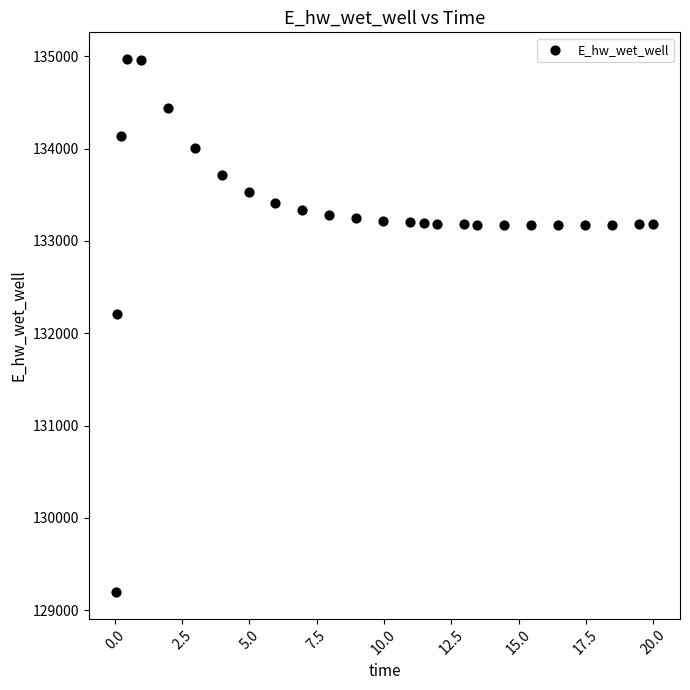

What Y value in the scatter plot is closest to 132083?

132210.1